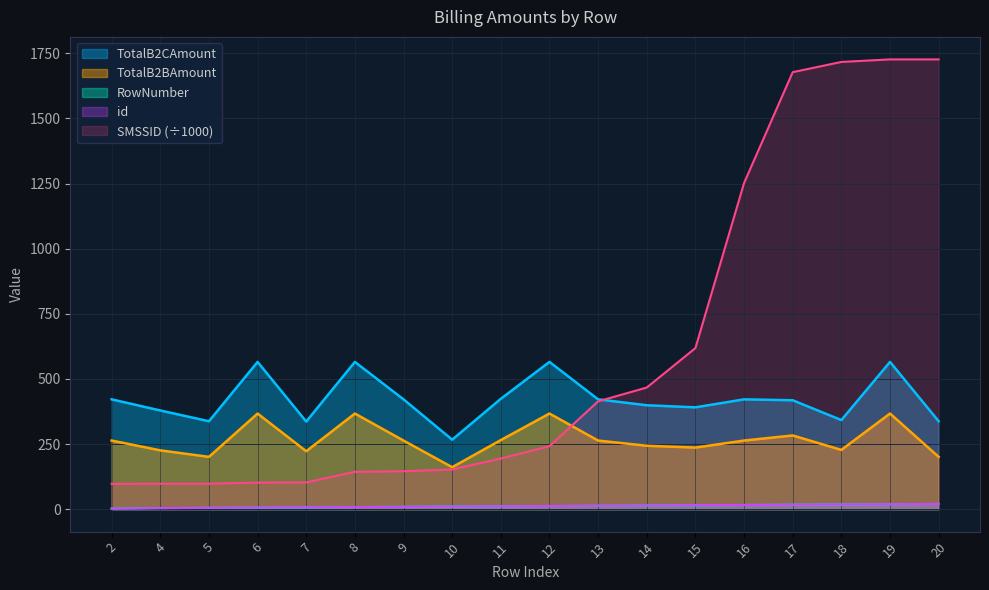

What is the value of the TotalB2BAmount point at the 16th from the left?

227.4